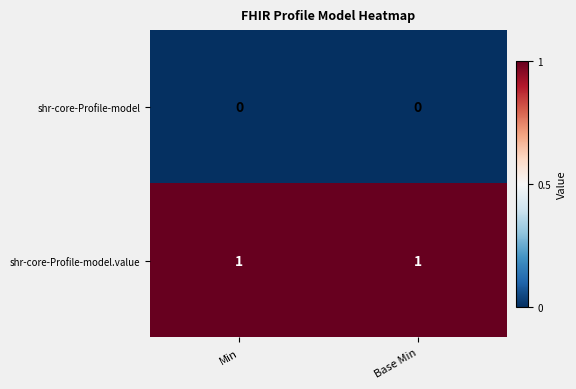

Which series has the largest total across all categories?

shr-core-Profile-model.value